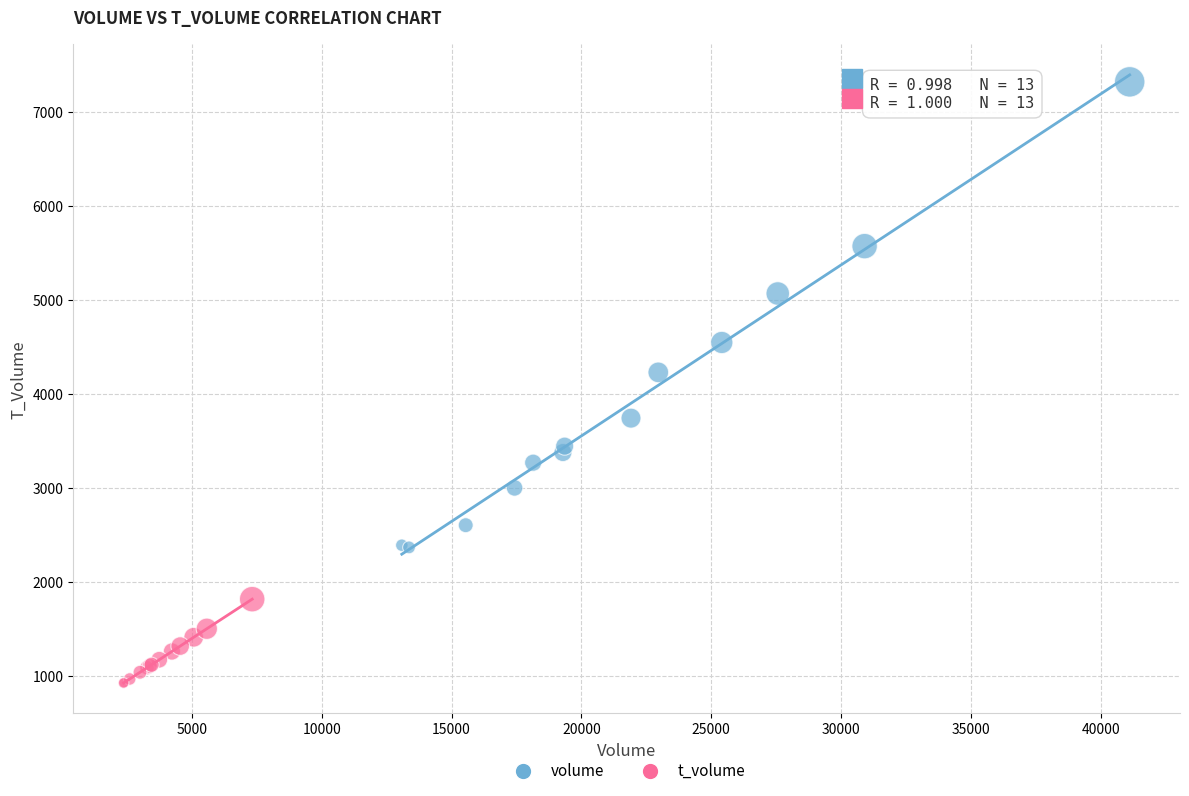

Which series has the largest Y range (max minus min)?

volume